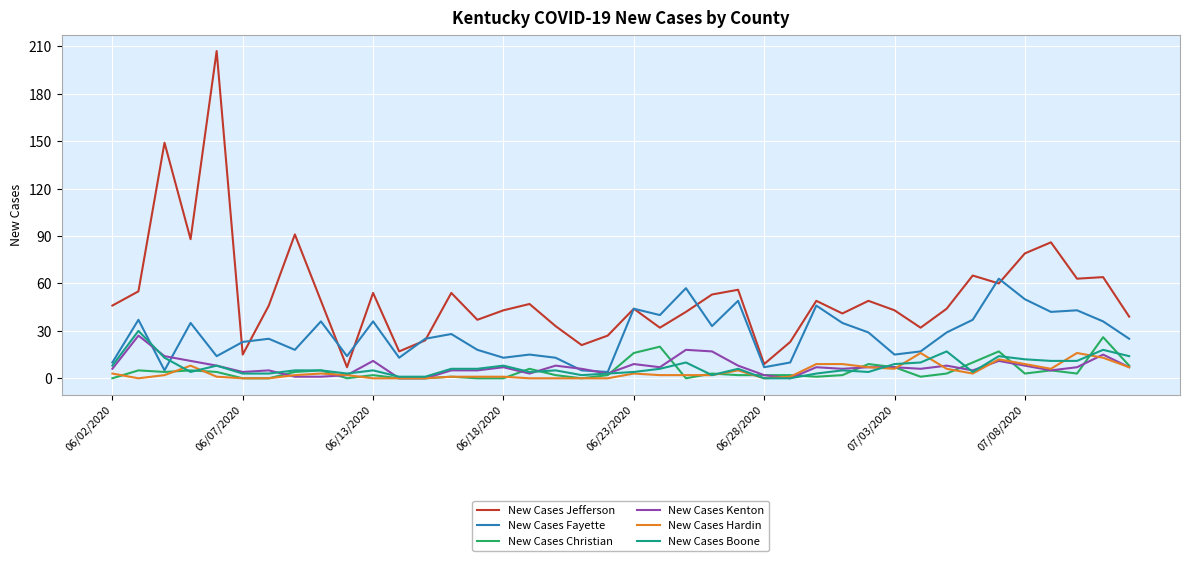

True or false: New Cases Jefferson and New Cases Christian intersect in this chart.

False